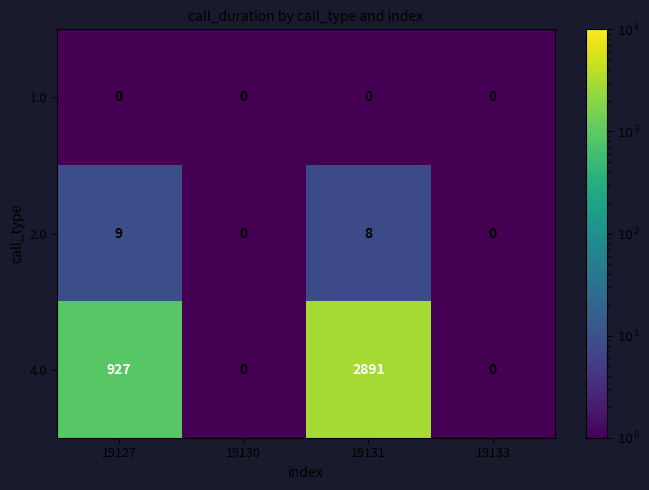

Reading right to left, what are all the values shown in this chart?

1.0: 19133=0	19131=0	19130=0	19127=0
2.0: 19133=0	19131=8	19130=0	19127=9
4.0: 19133=0	19131=2891	19130=0	19127=927